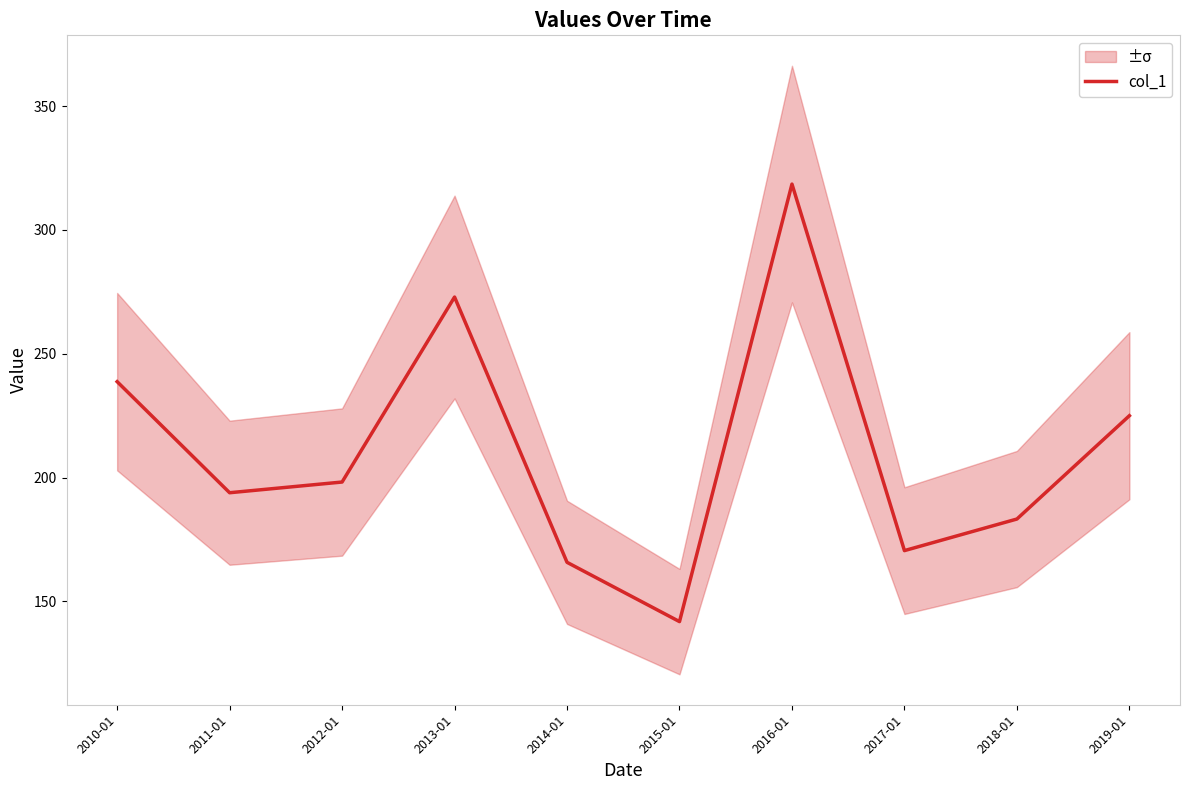

What is the minimum value shown in the chart?

141.9